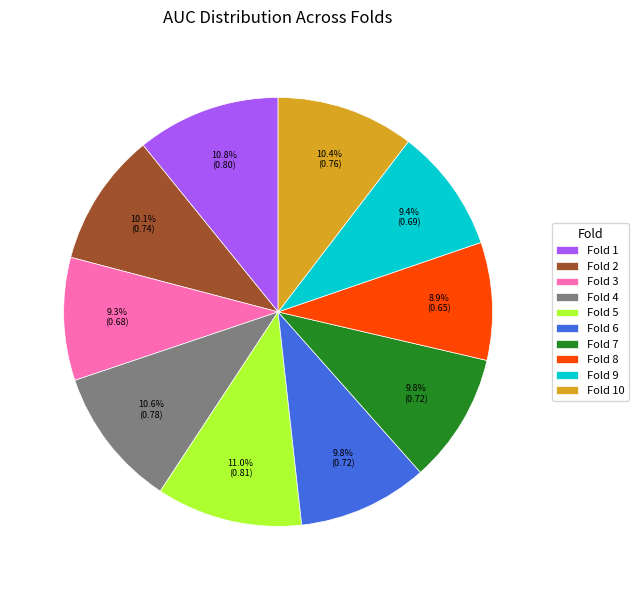

Does Fold 1 represent more than half of the total?

No